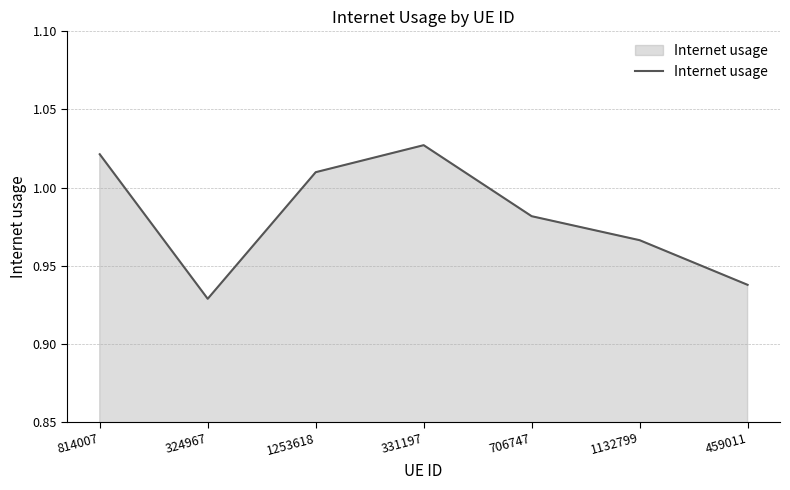

Which label corresponds to the largest value in the chart?

331197